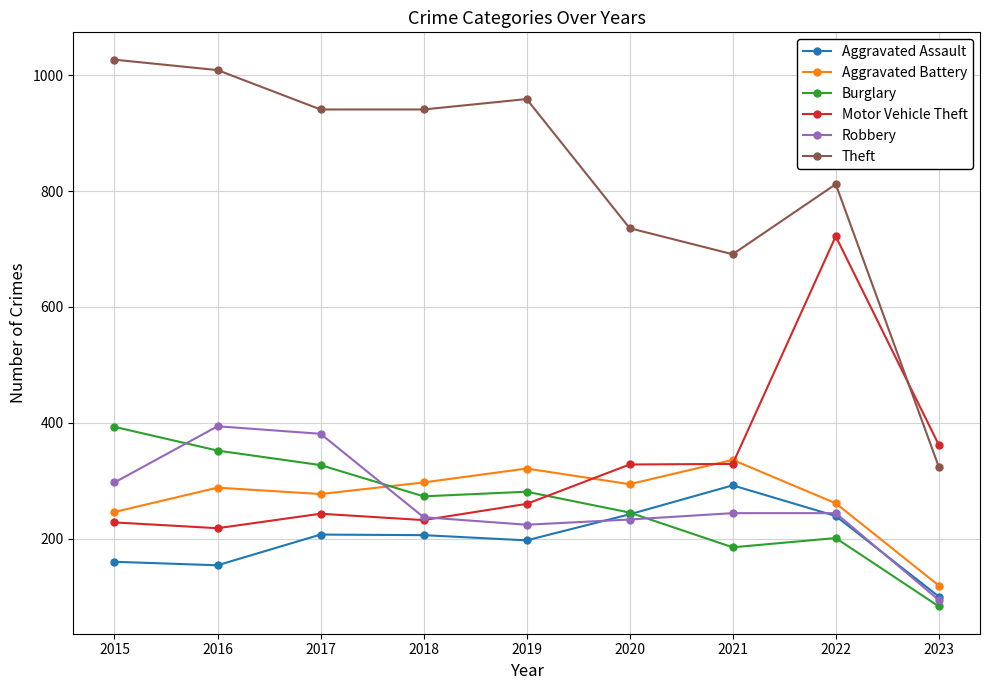

What is the highest value of the Aggravated Assault series?

292